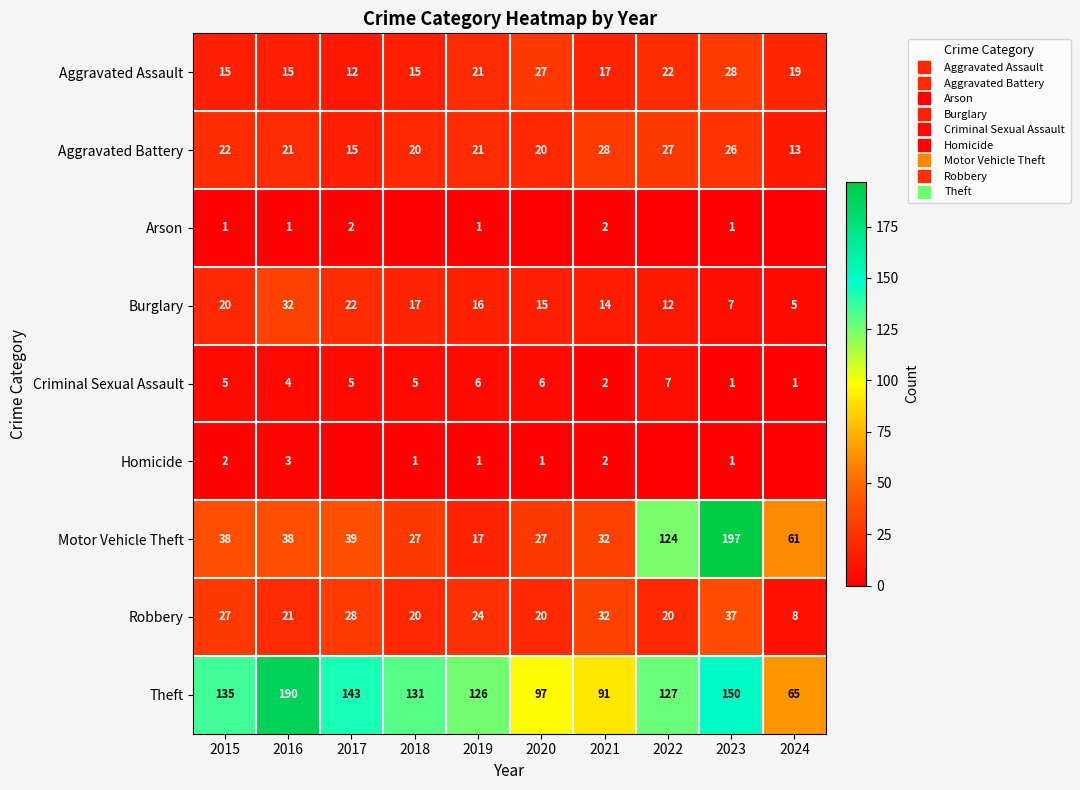

Which series has the largest total across all categories?

Theft